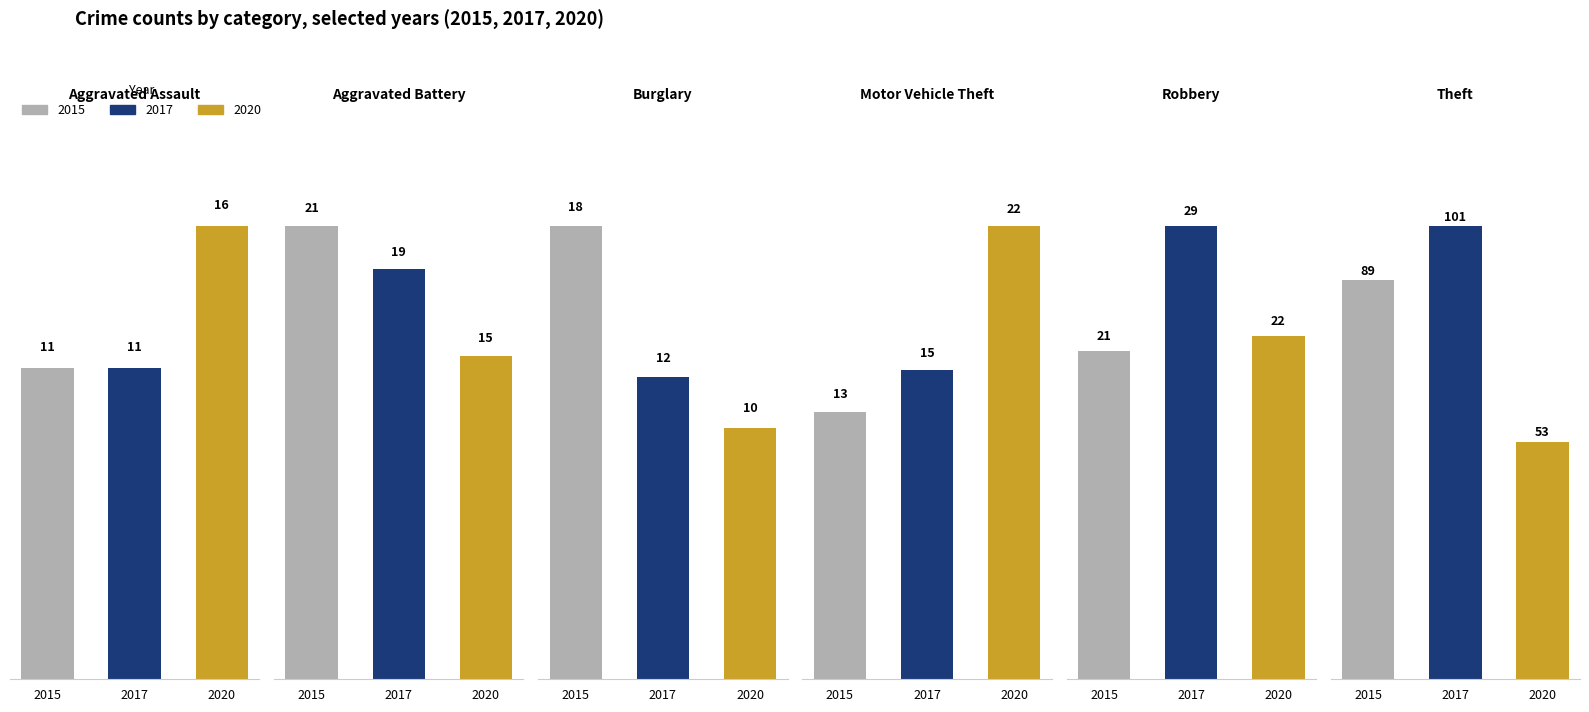

At which category is the sum across all series the highest?

Theft